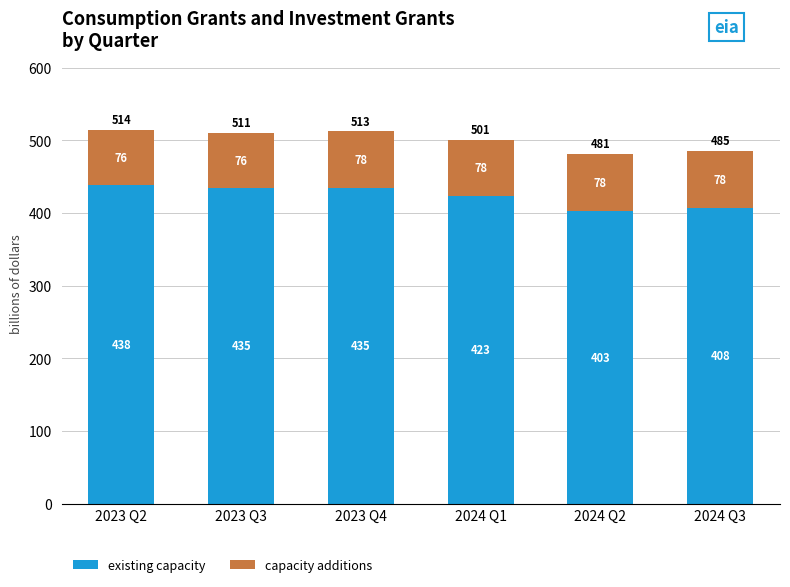

At which label is existing capacity closest to 420?

2024 Q1